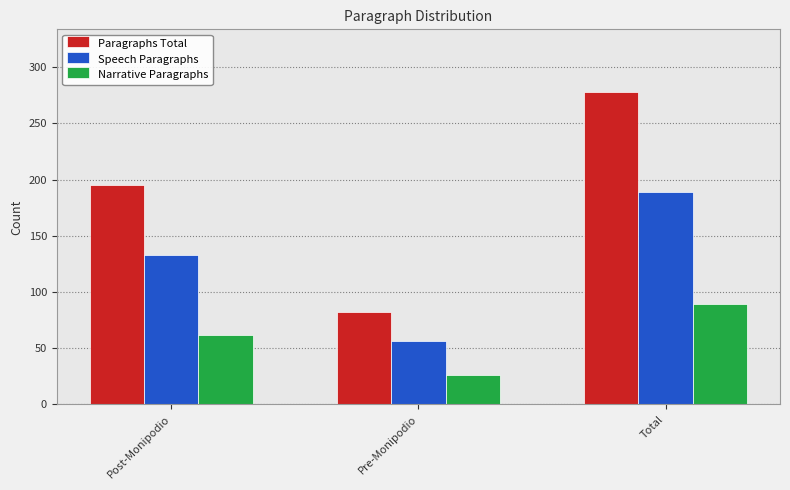

What is the average value of the Narrative Paragraphs series?

59